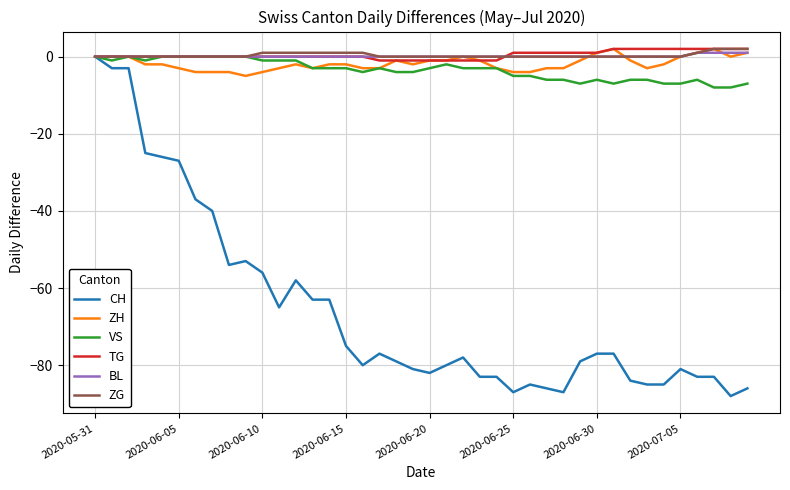

What is the difference between the second highest and minimum values in the ZH series?

7